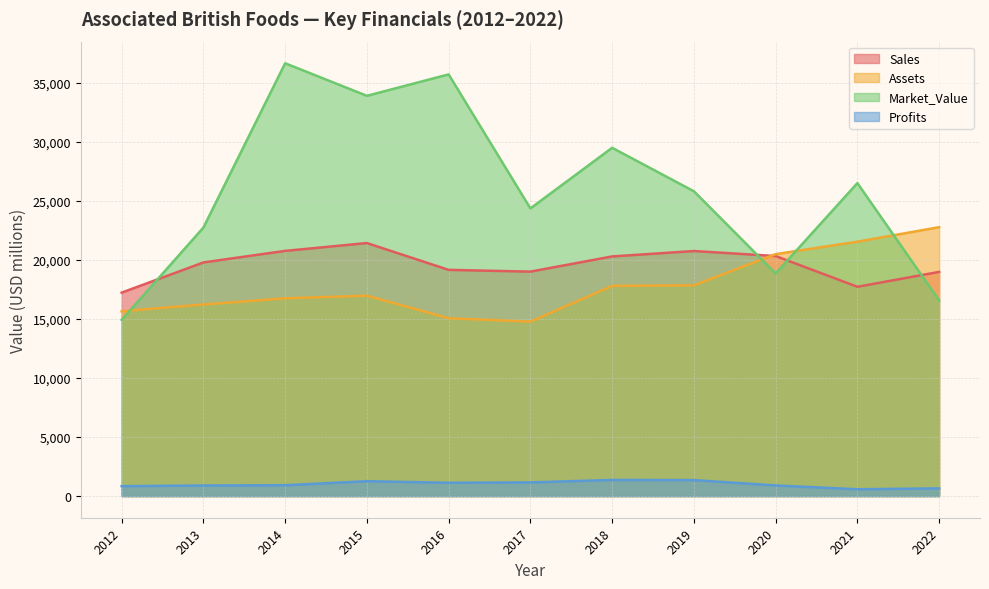

Rank the categories by Profits value from highest to lowest.

2018, 2019, 2015, 2017, 2016, 2014, 2020, 2013, 2012, 2022, 2021